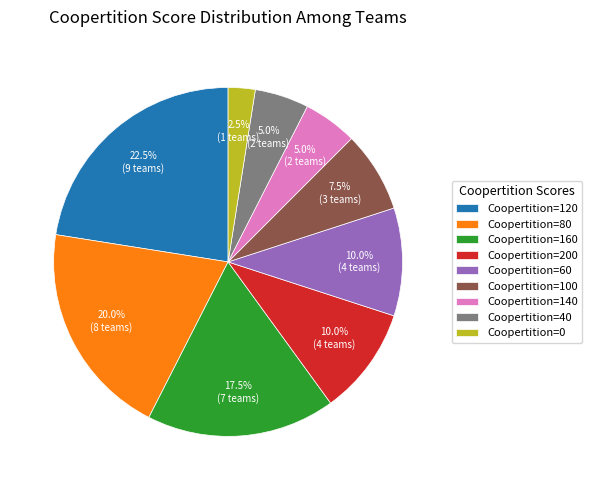

Is there a majority slice in this chart?

No